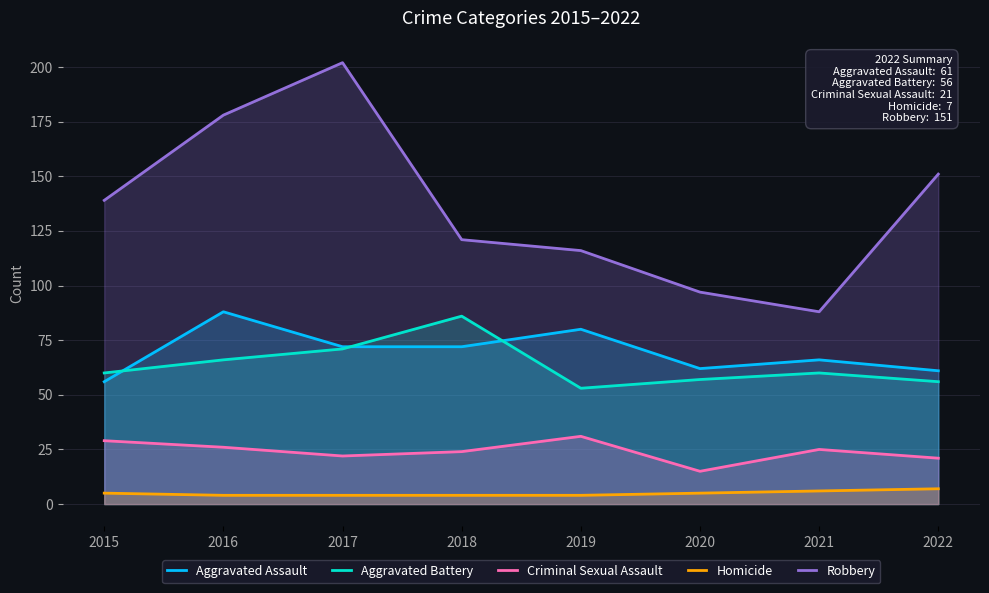

Where is the first local minimum for Robbery?

2021